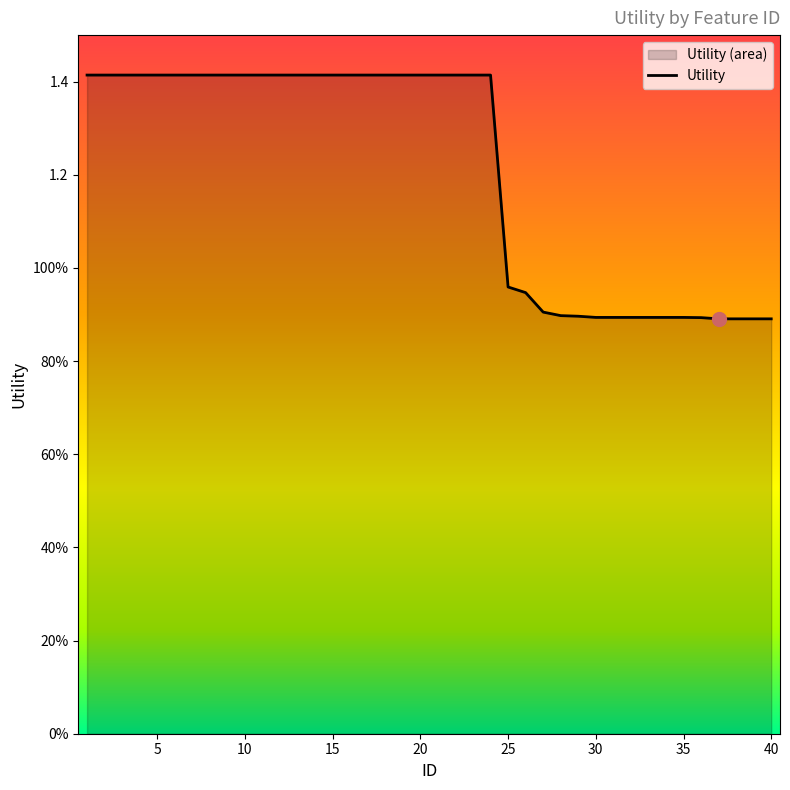

What is the average value?

1.2